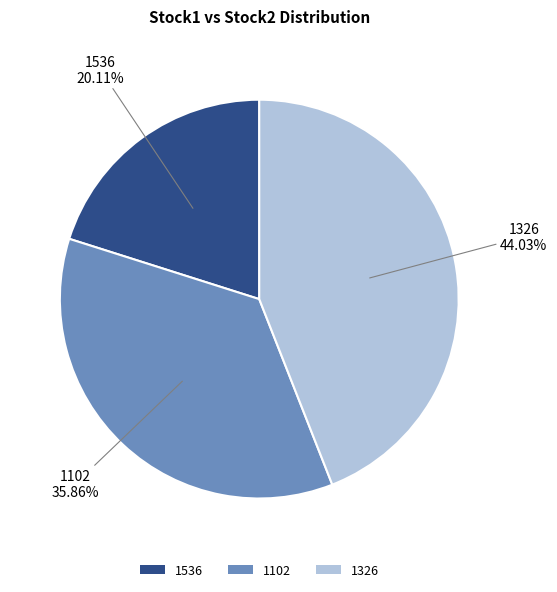

Is 1536 the majority of the pie?

No